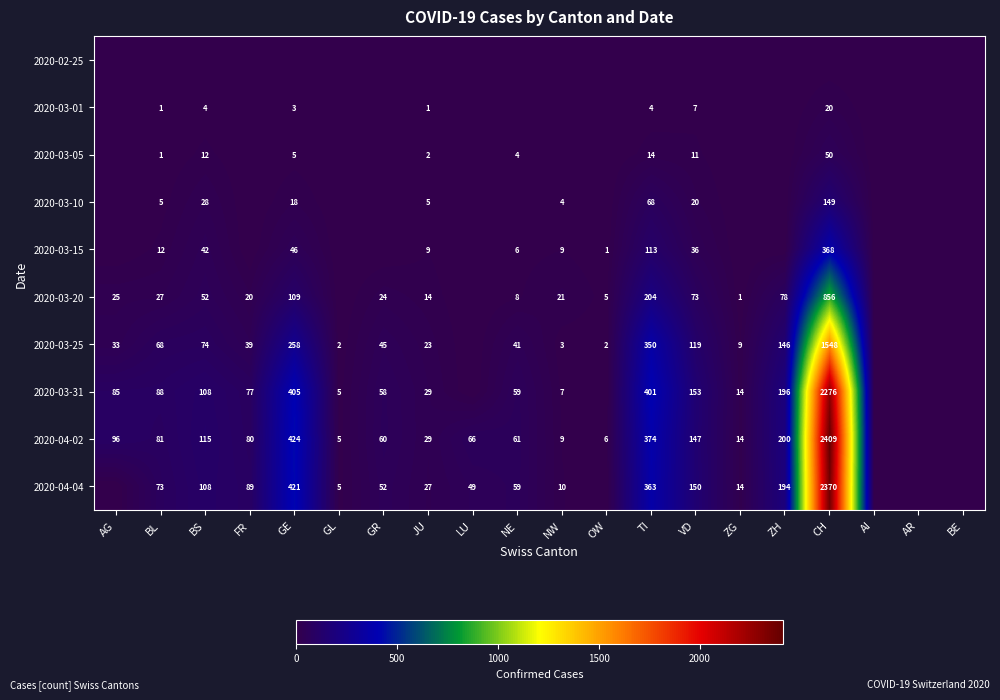

Is it true that 2020-03-01 equals 1 at JU?

True